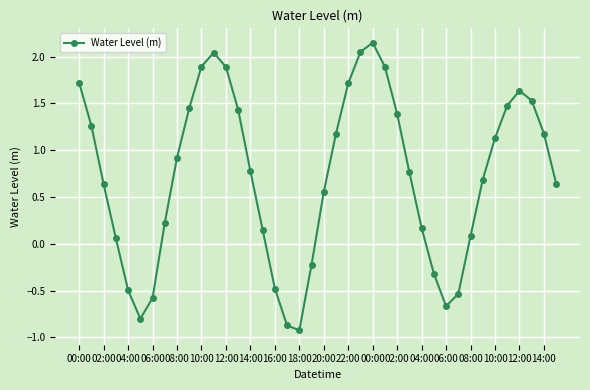

How many values are above zero?

30